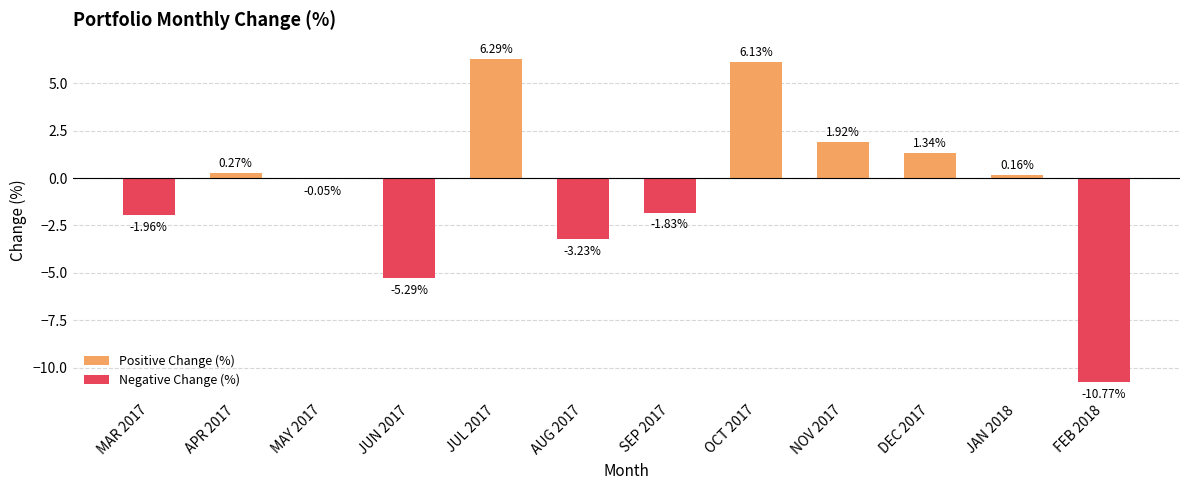

True or false: Negative Change (%) has a value of 0.0 at DEC 2017.

True